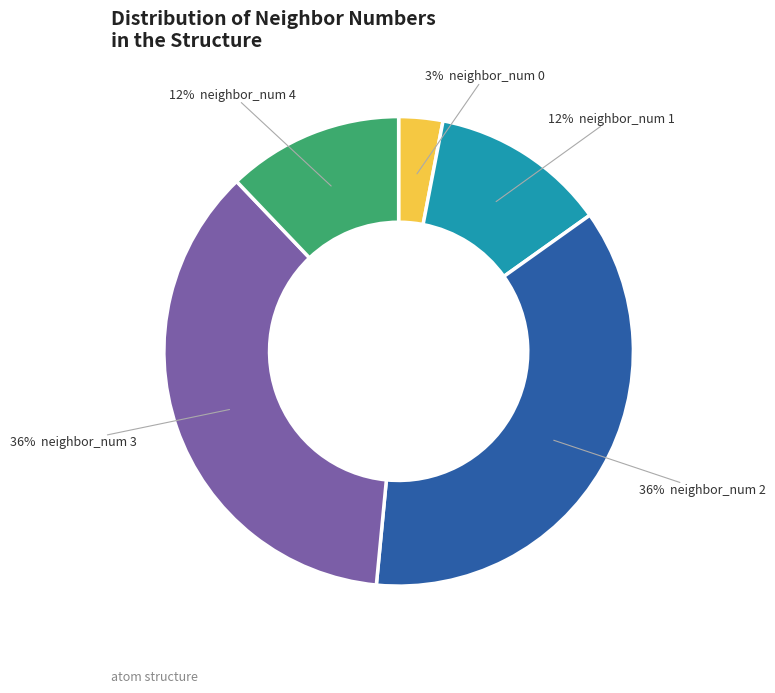

To the nearest percent, what is the difference between the largest and smallest slice percentages?

33%